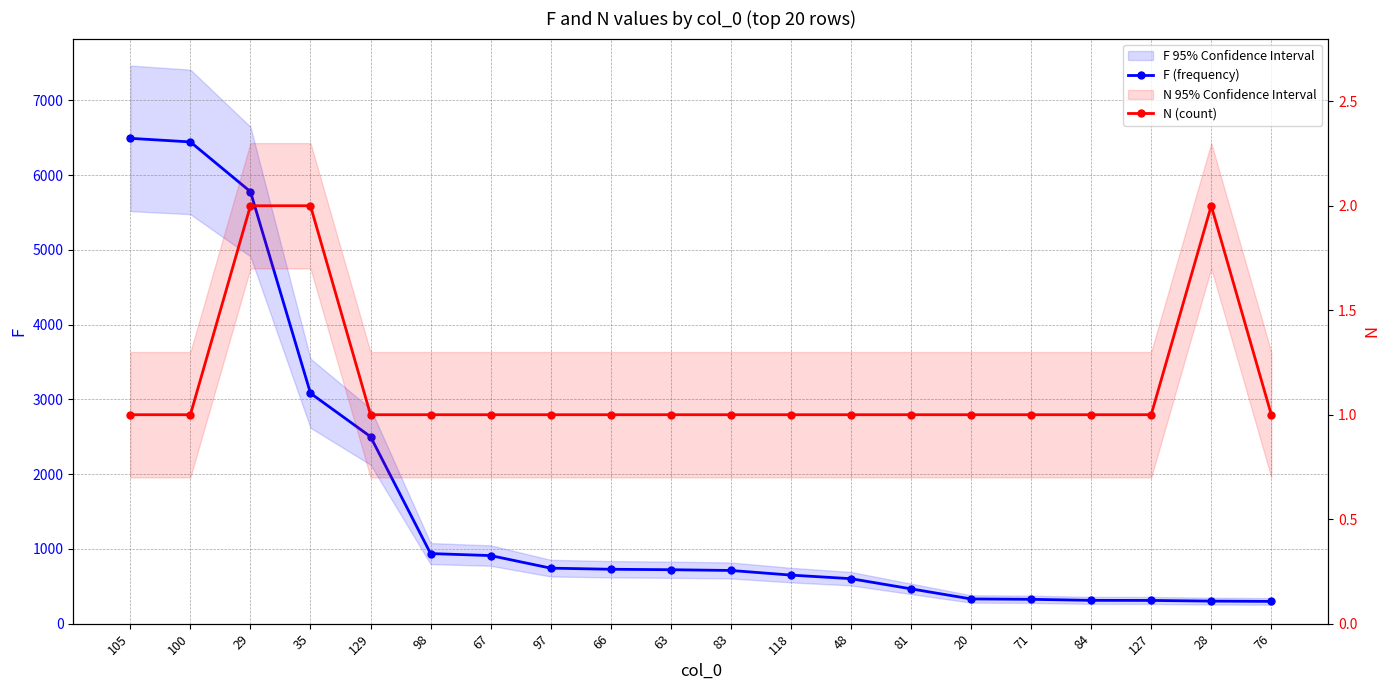

What is the lowest value of the F (frequency) series?

298